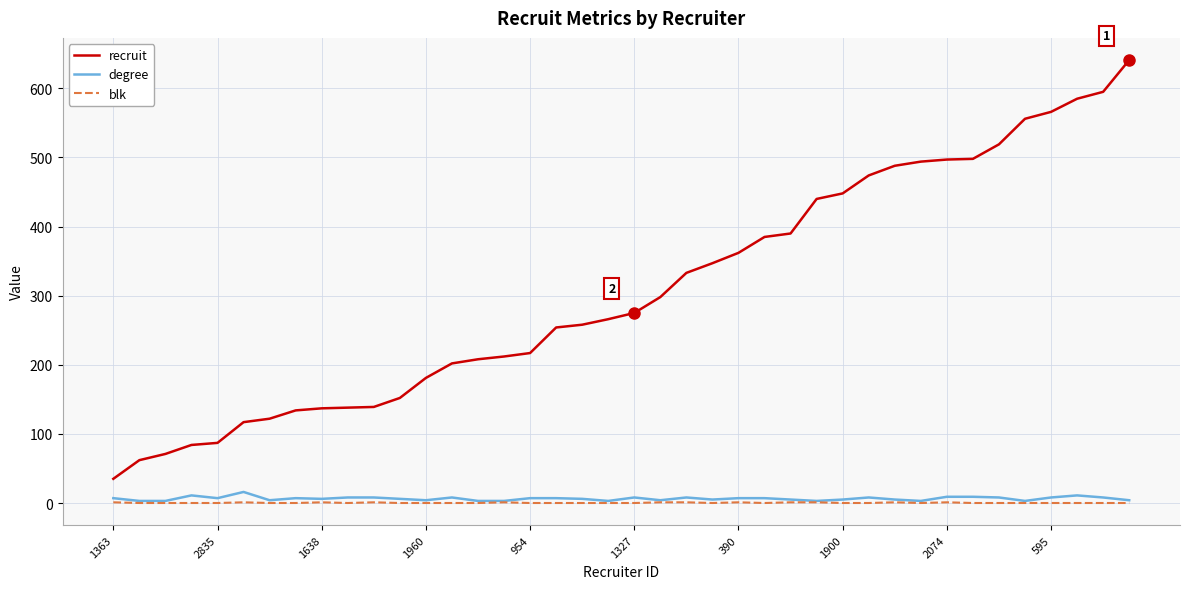

What is the maximum value shown in the chart?

641